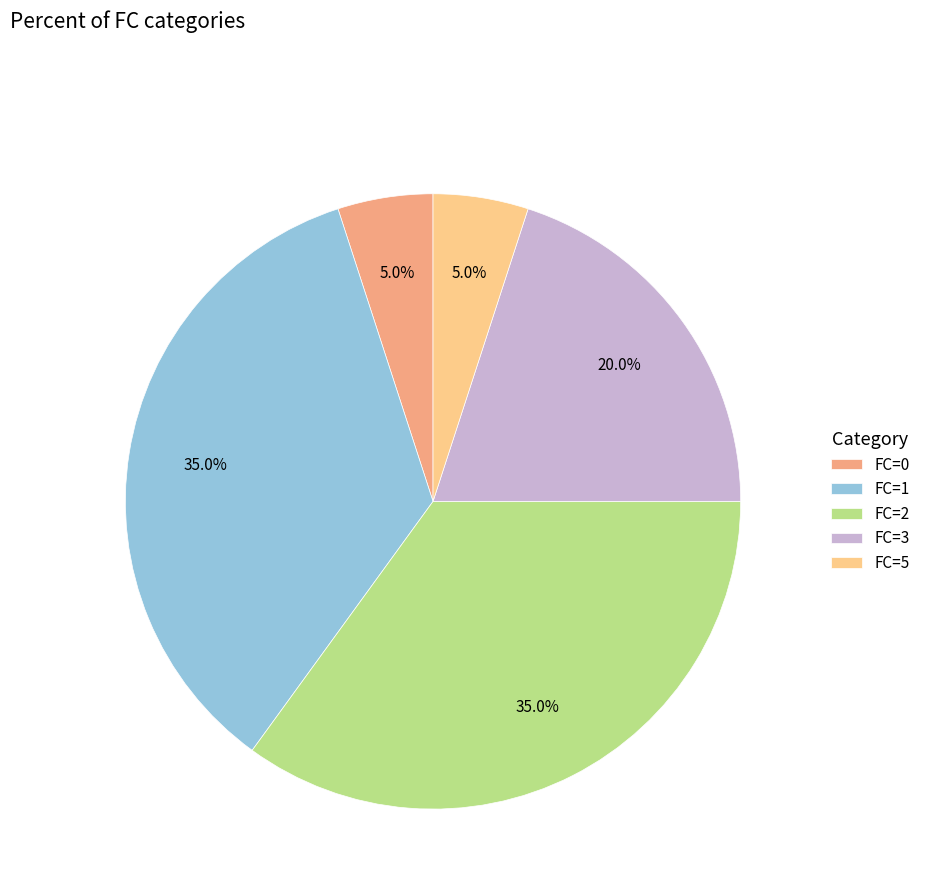

Do FC=1 and FC=5 together represent more than half of the pie?

No